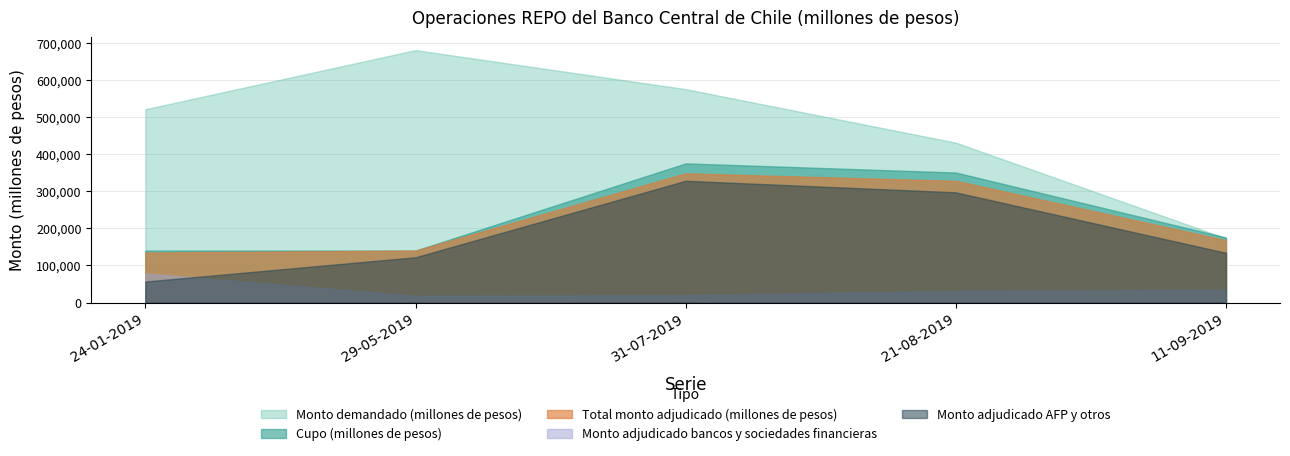

What is the label of the 1st point from the left?

24-01-2019